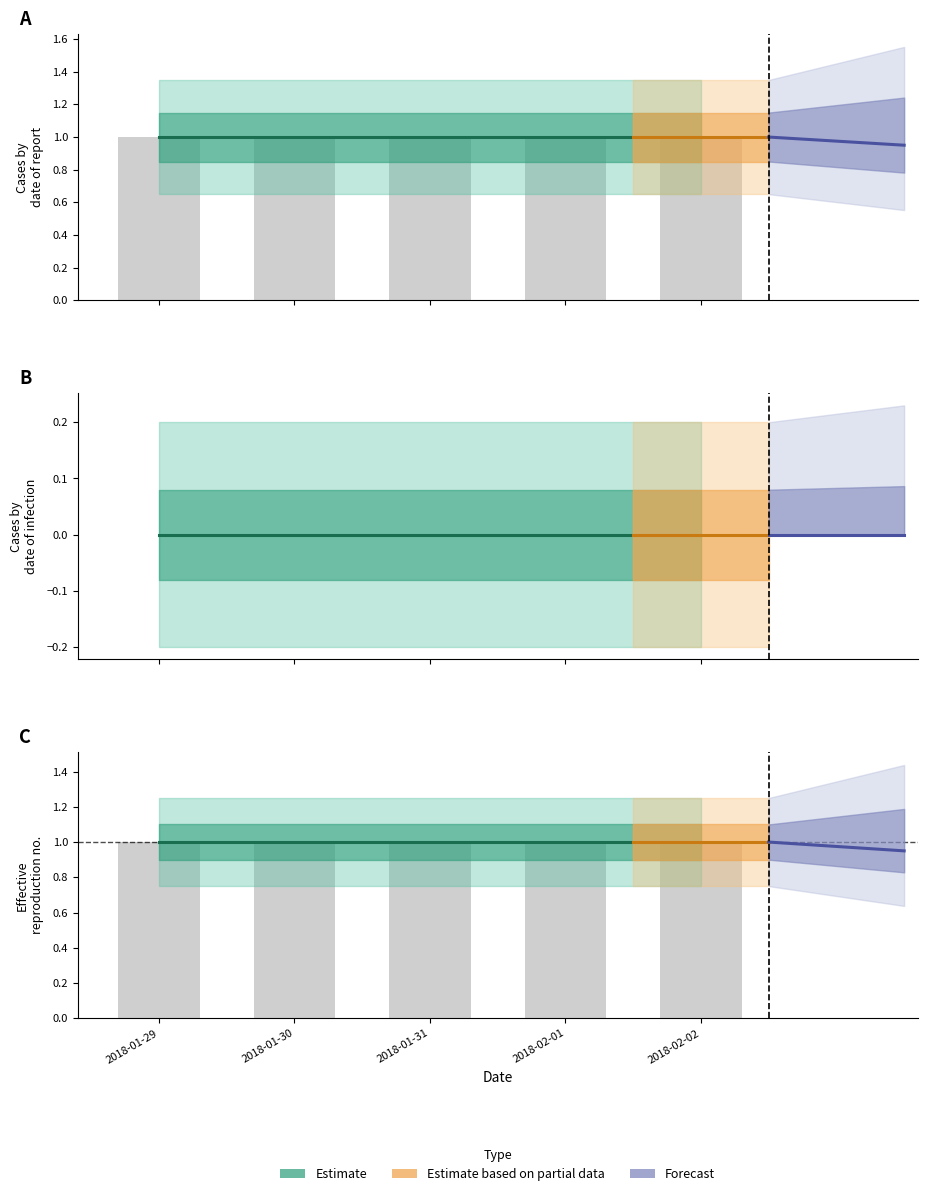

What is the difference between the highest and lowest values at 2018-01-29?

1